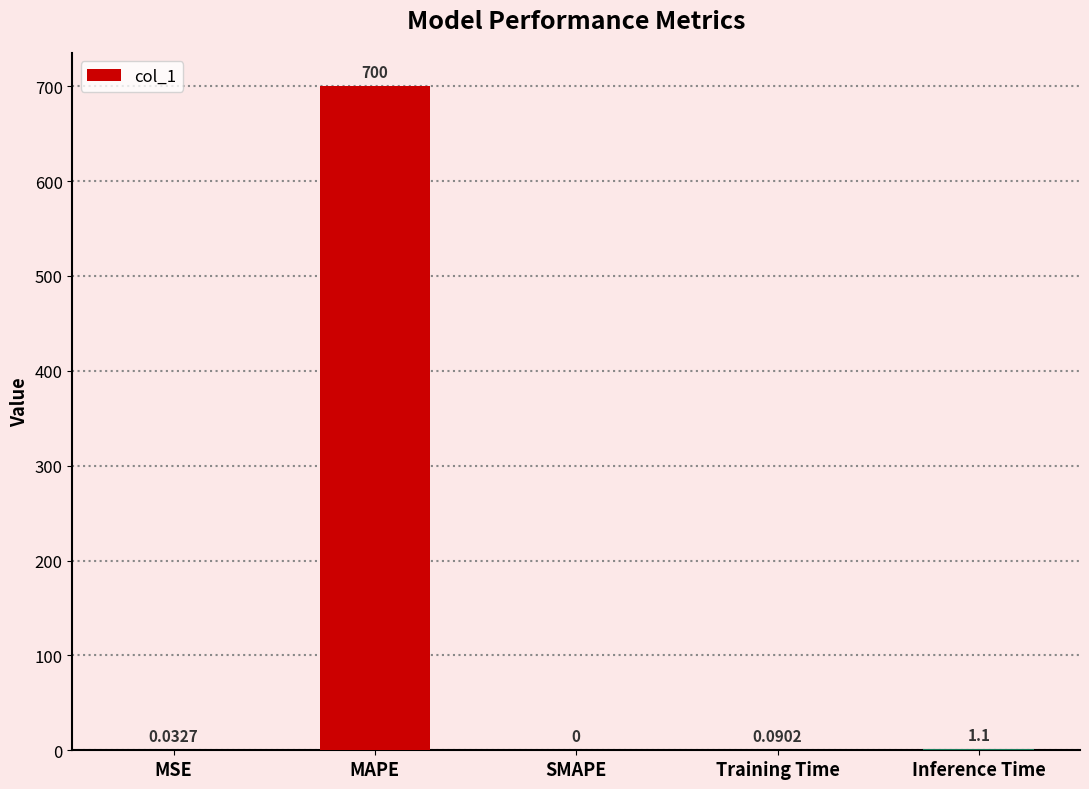

Are the bars grouped side by side (vs. stacked)?

No